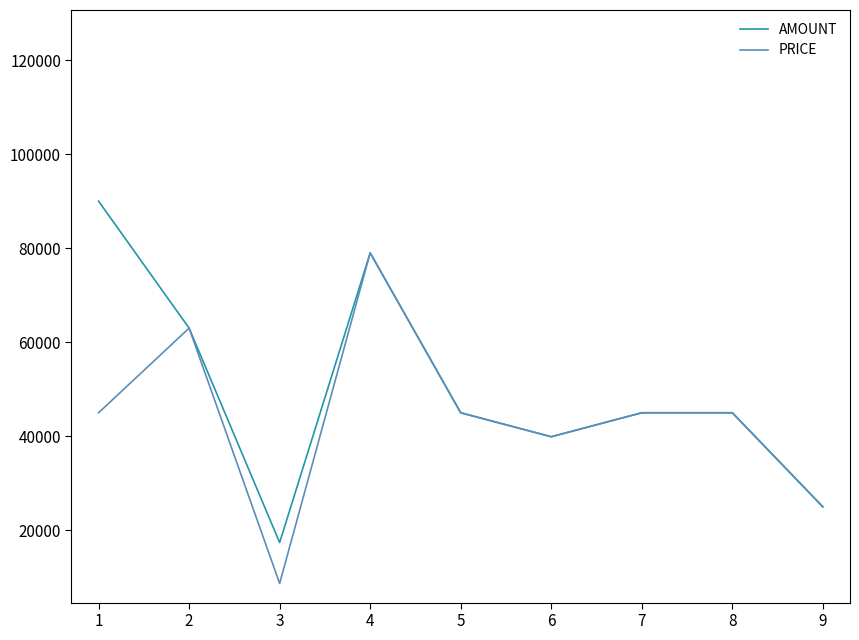

What are all the series names shown in the legend?

AMOUNT, PRICE